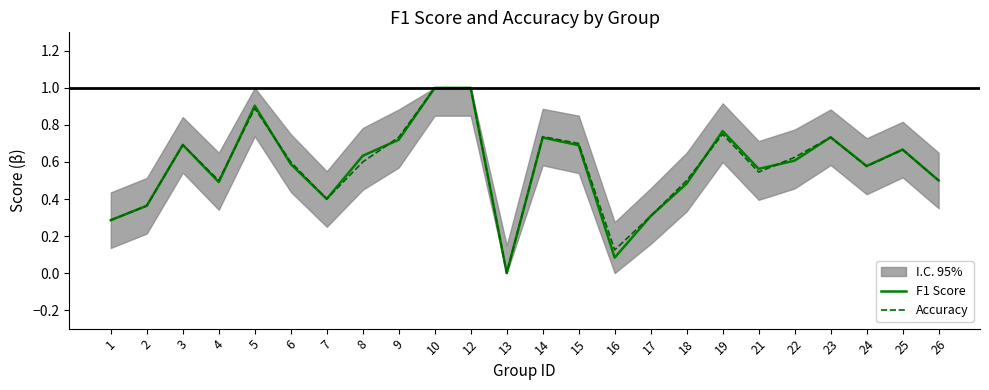

How many lines are shown in the chart?

2